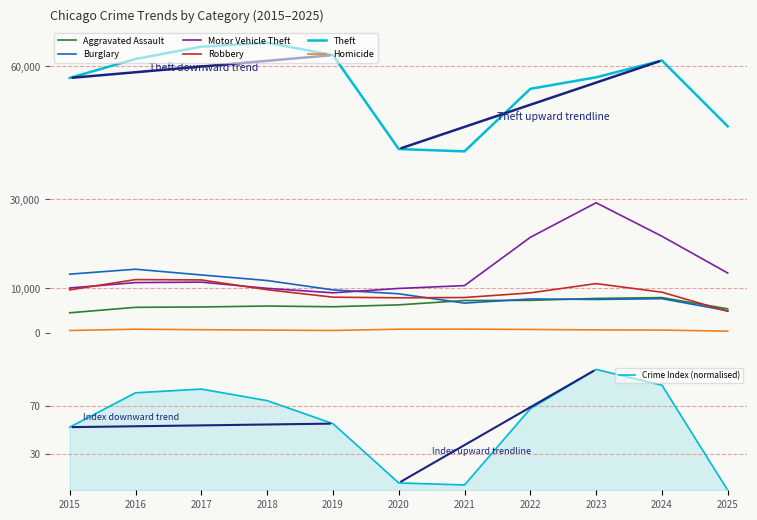

How many values in the Burglary series are below 8759?

5